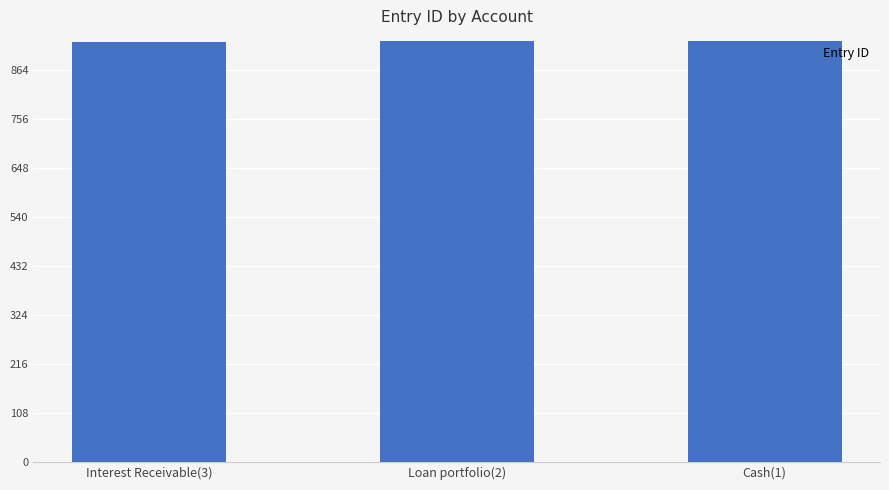

What is the average value?

928